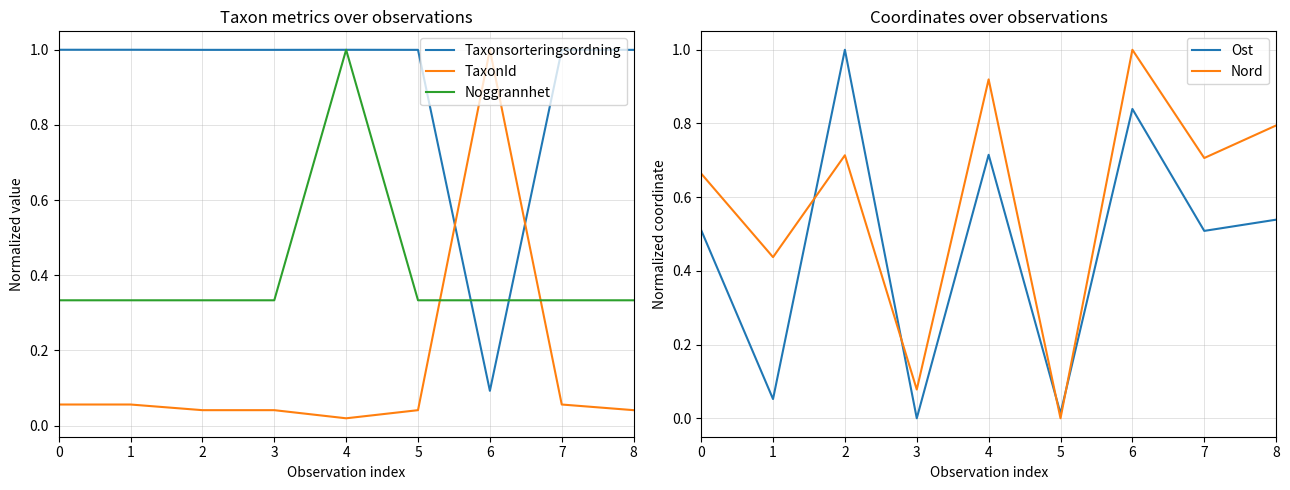

How many positive values does the Nord series have?

8